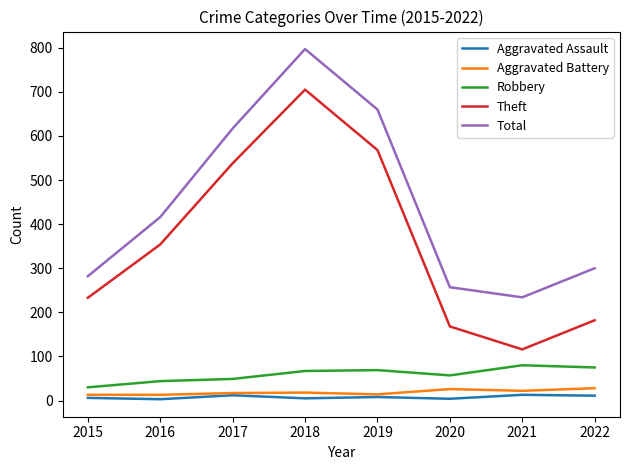

Between 2015 and 2016, which series saw the biggest shift?

Total